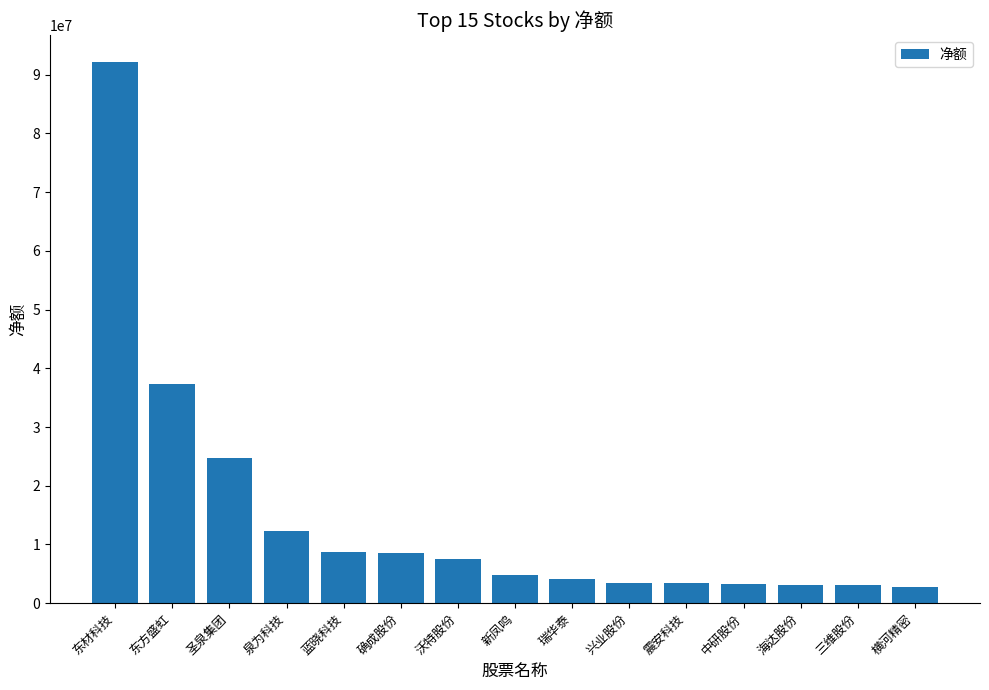

What is the sum of the values at 沃特股份 and 圣泉集团?

32263520